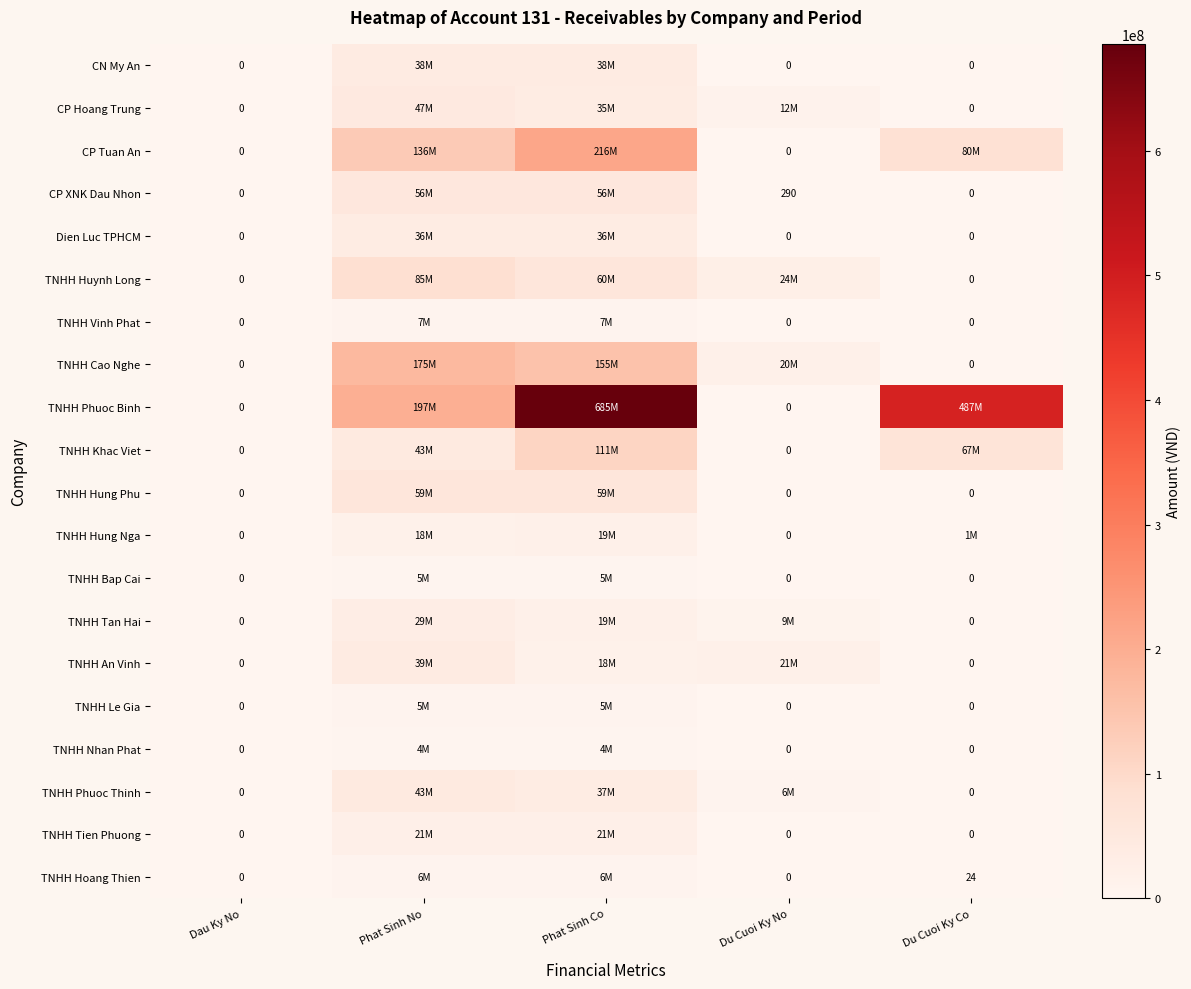

Between Du Cuoi Ky No and Du Cuoi Ky Co, which series saw the biggest shift?

TNHH Phuoc Binh